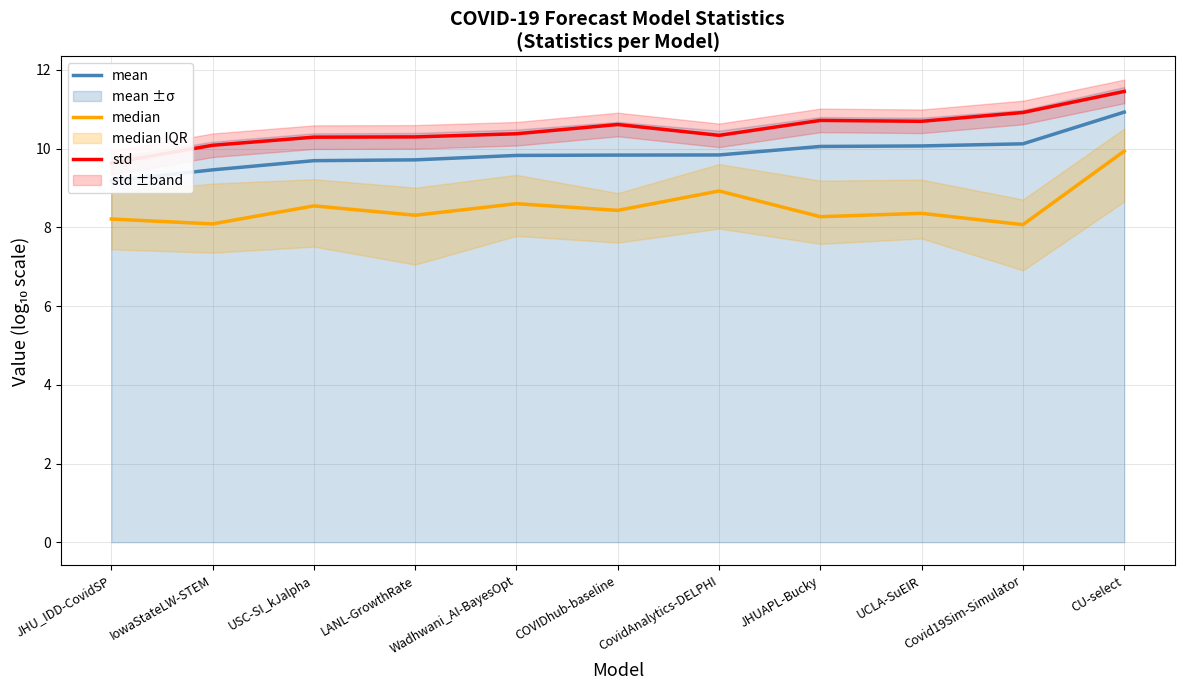

What is the label of the 1st point from the right?

CU-select